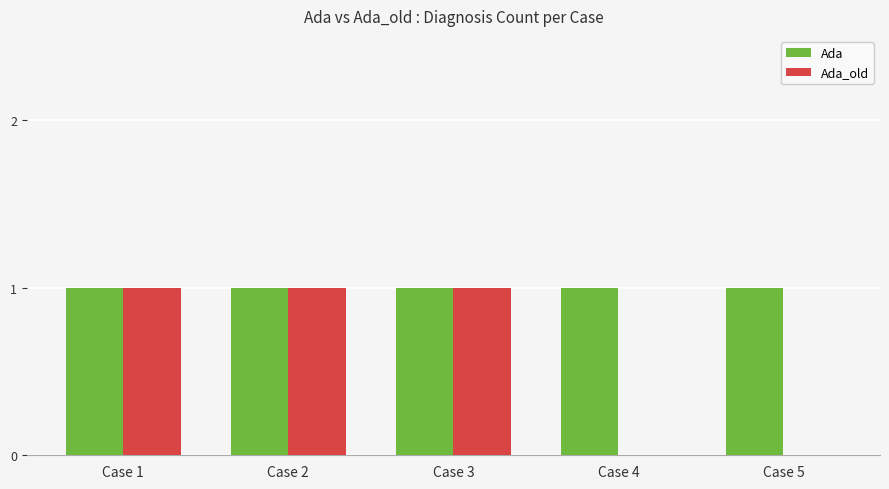

What is the total value across all series at Case 4?

1